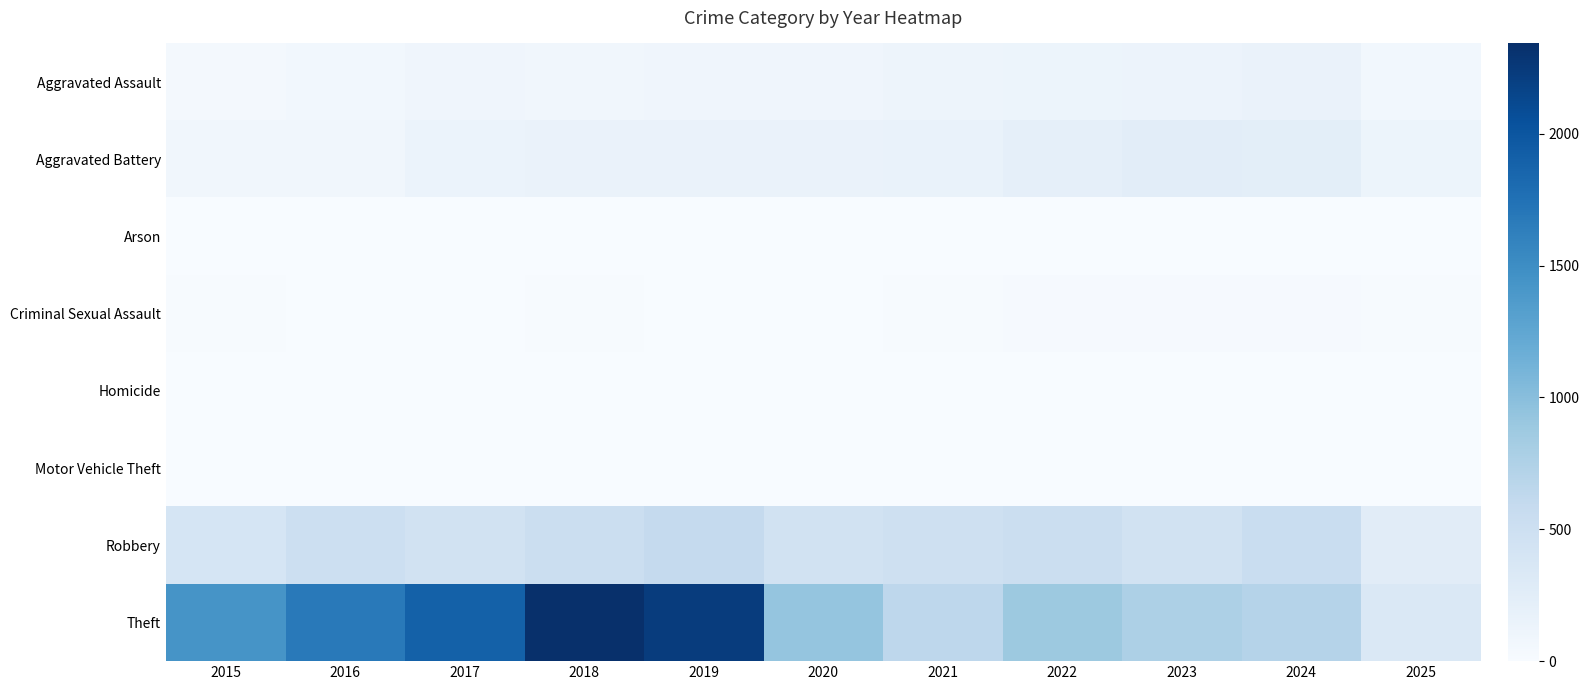

Rank the series at 2019 from highest to lowest value.

Theft, Robbery, Aggravated Battery, Aggravated Assault, Criminal Sexual Assault, Homicide, Arson, Motor Vehicle Theft